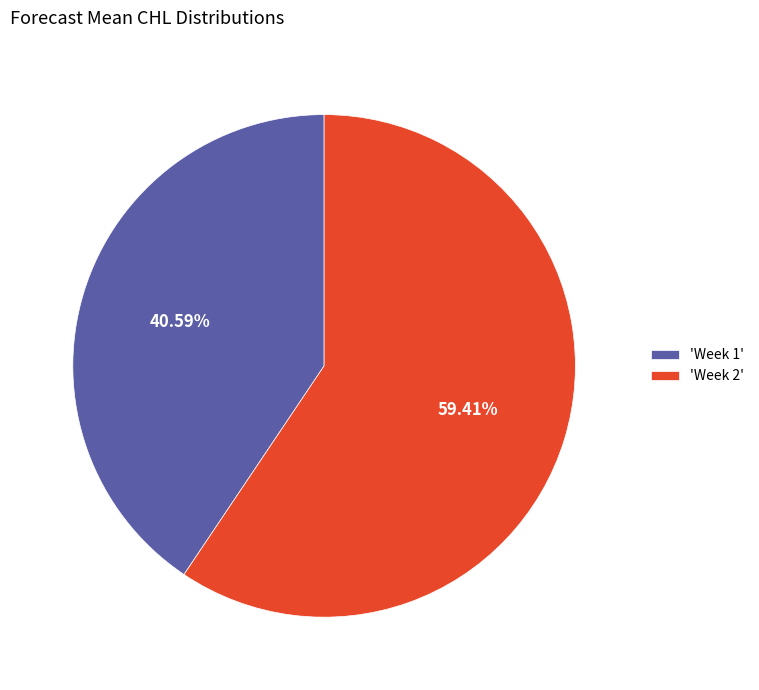

Combined, do 'Week 2' and 'Week 1' account for over 50%?

Yes